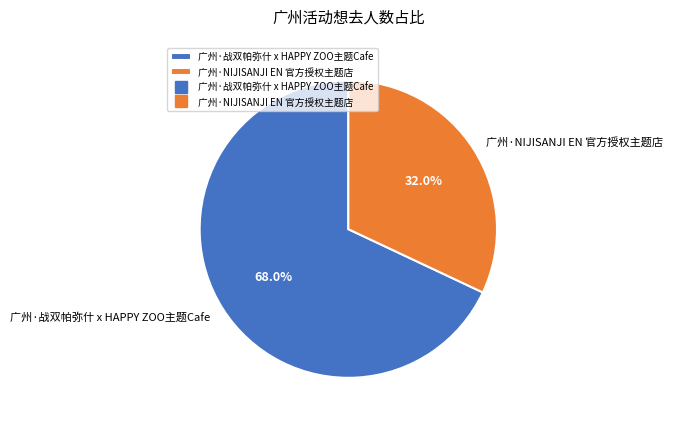

Rank the categories by value from highest to lowest.

广州·战双帕弥什 x HAPPY ZOO主题Cafe, 广州·NIJISANJI EN 官方授权主题店